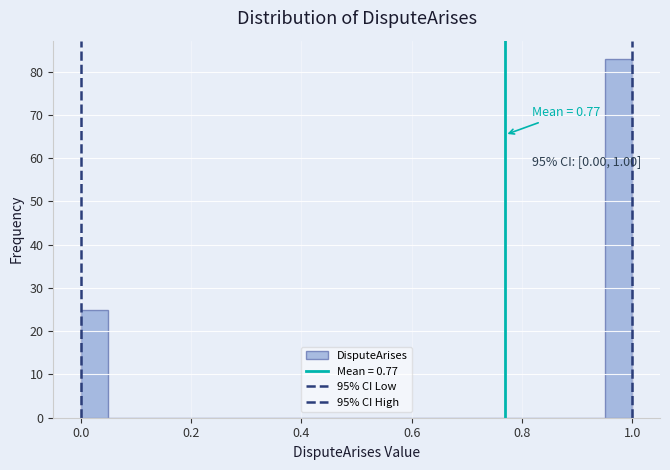

Read against the x-axis, roughly where is the centre of the tallest bar?

0.98